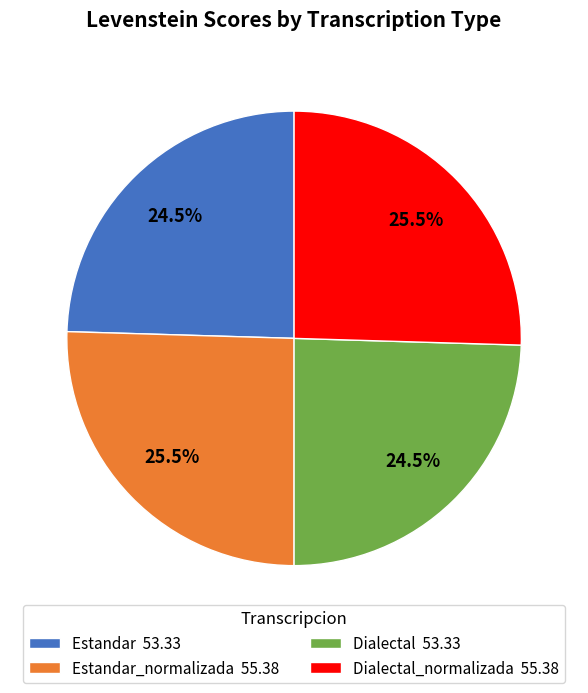

Does Estandar 53.33 account for over 50% of the chart?

No